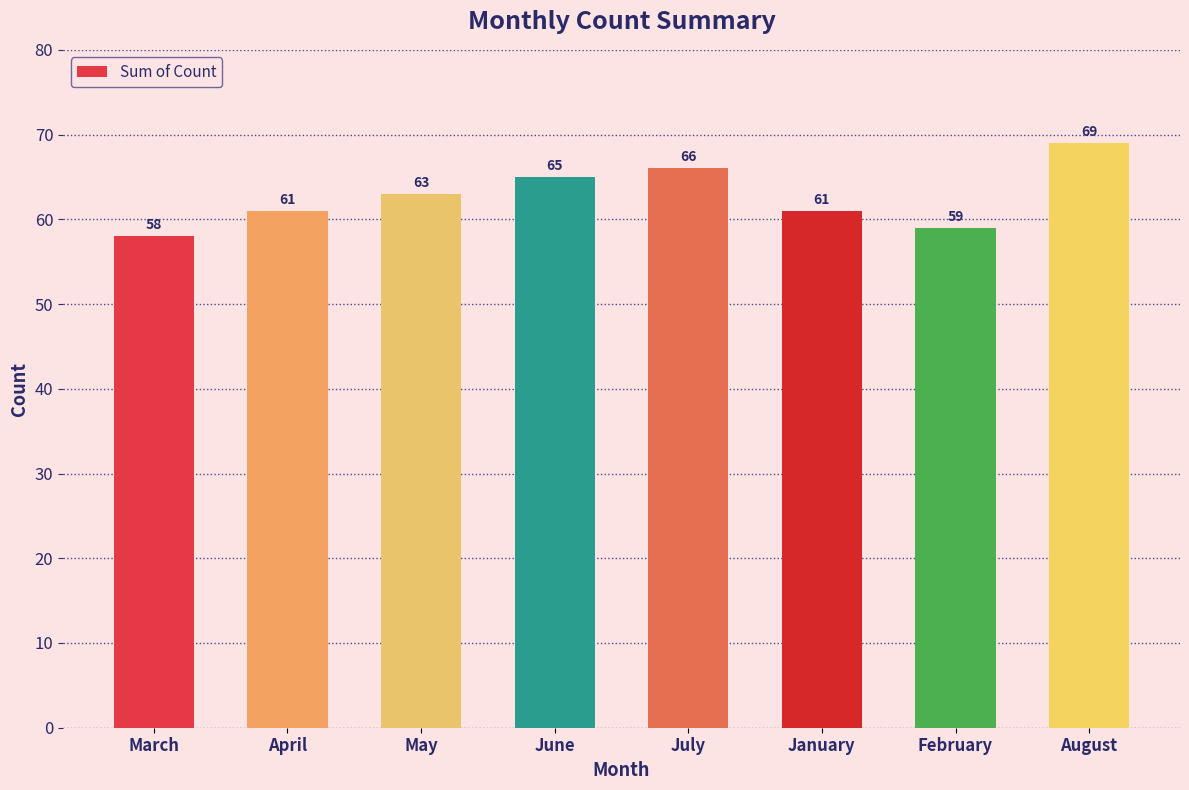

At which label is the value closest to 63?

May